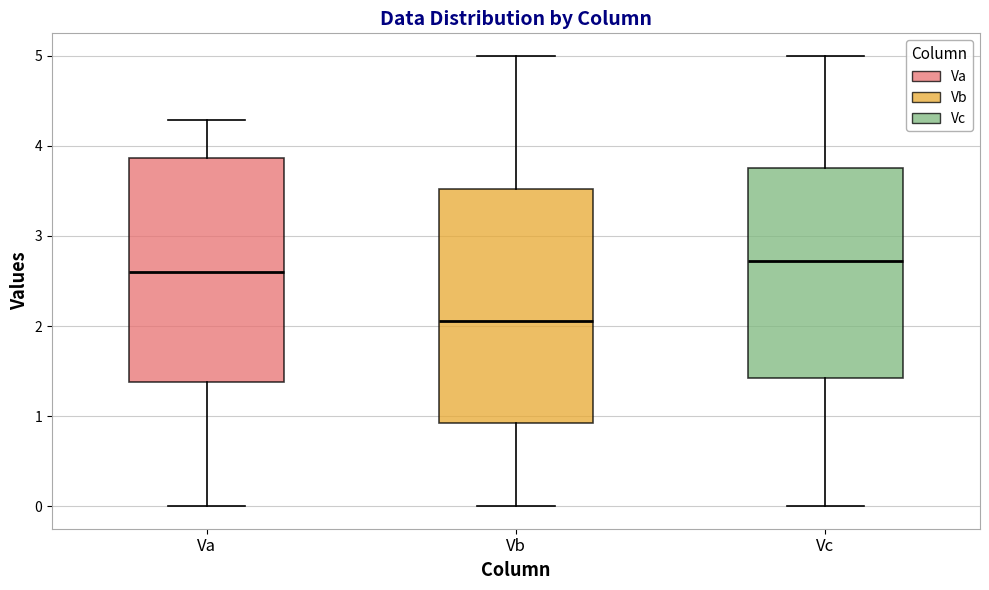

Which box's median line is the lowest?

Vb